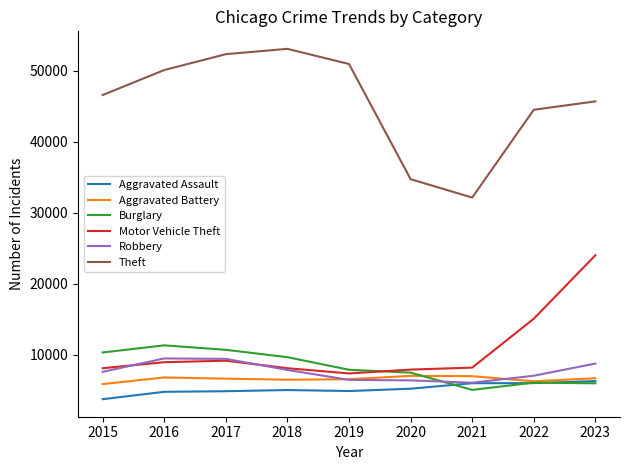

Rank the series by their maximum value, from highest to lowest.

Theft, Motor Vehicle Theft, Burglary, Robbery, Aggravated Battery, Aggravated Assault